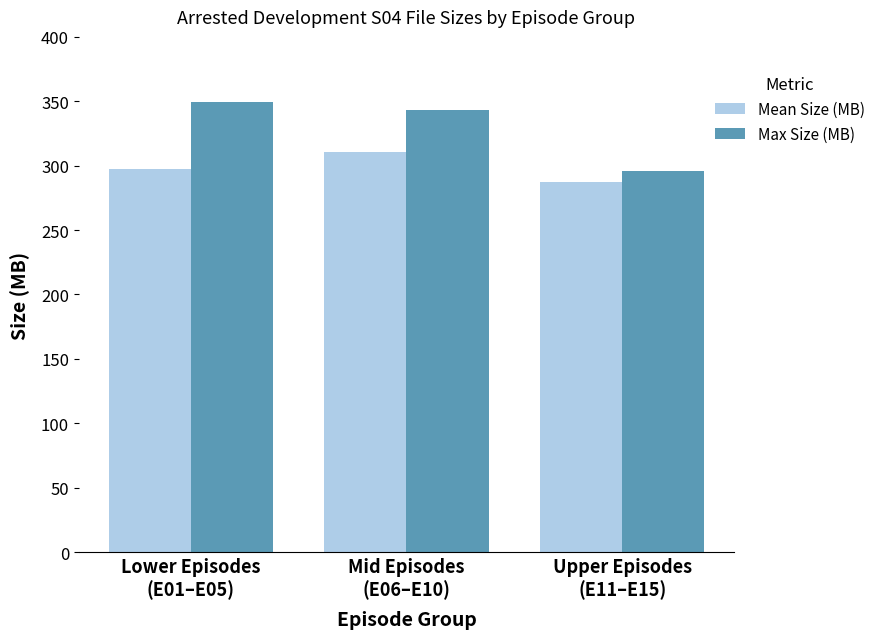

Reading left to right, transcribe all the data shown in this chart.

Mean Size (MB): 297.0	311.0	287.3
Max Size (MB): 349.8	343.1	296.2